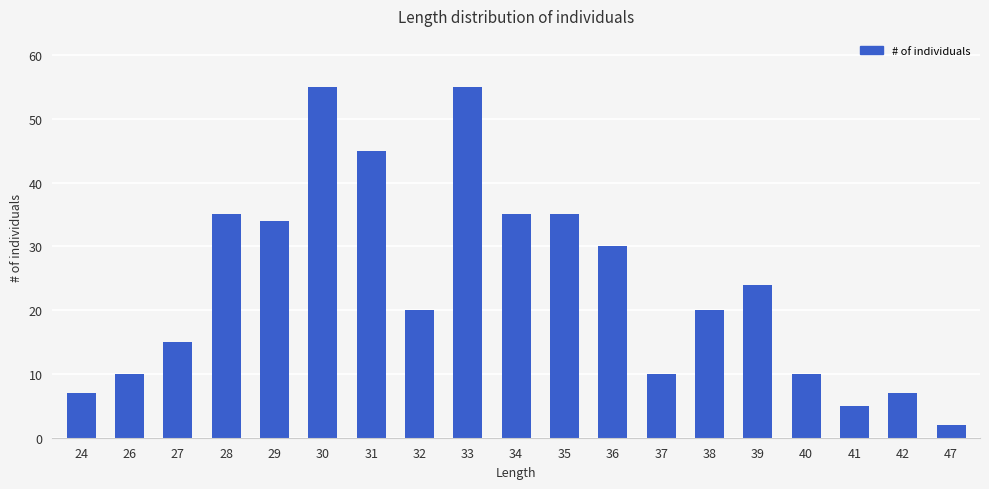

What is the value of the 1st bar from the left?

7